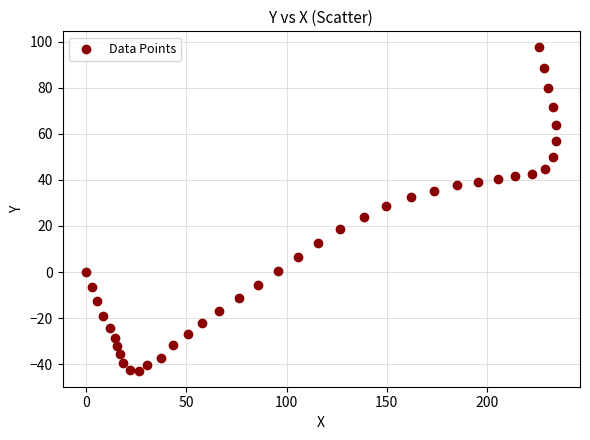

What is the range of X values (max minus min)?

234.6